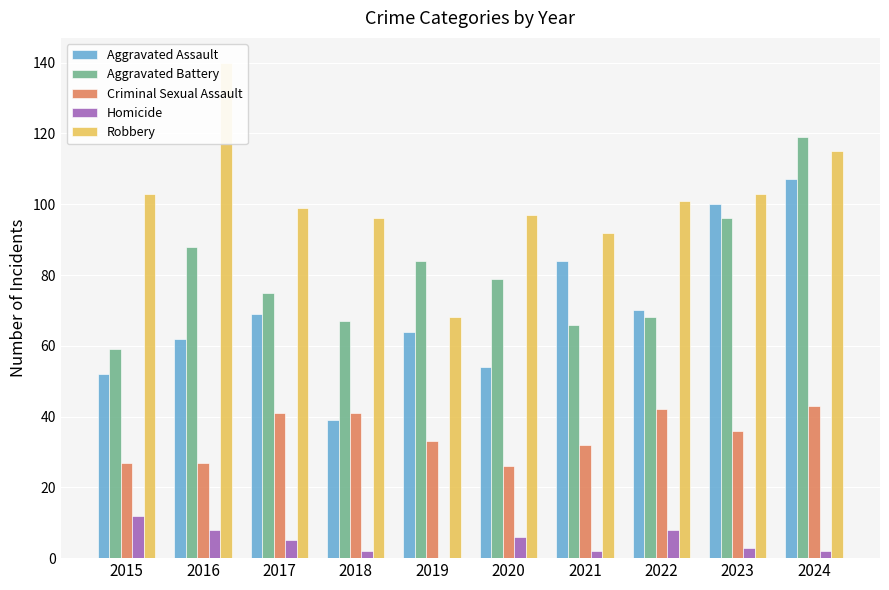

How many bars are there in each group?

5